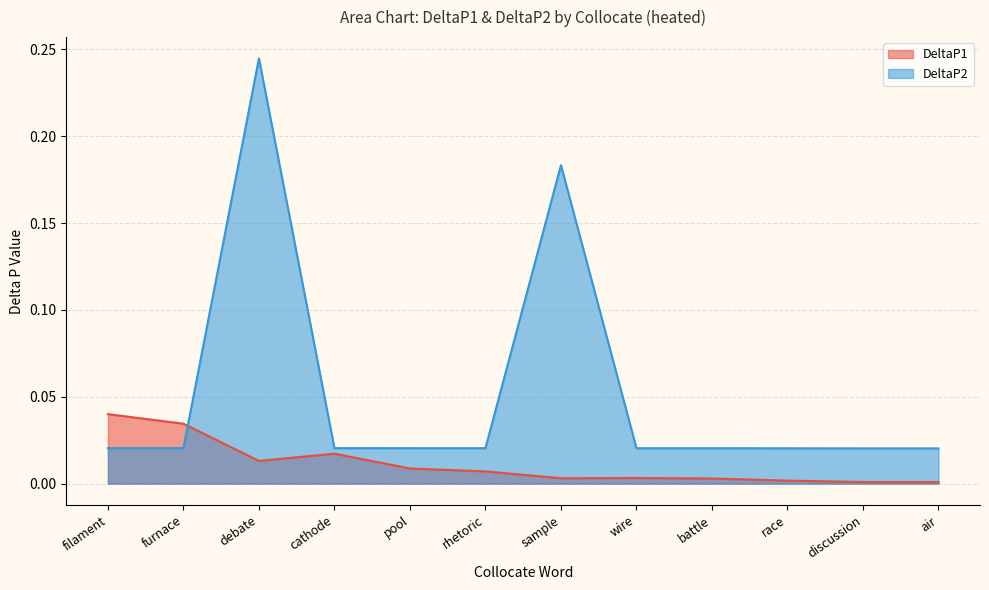

Does the chart have visible grid lines?

Yes